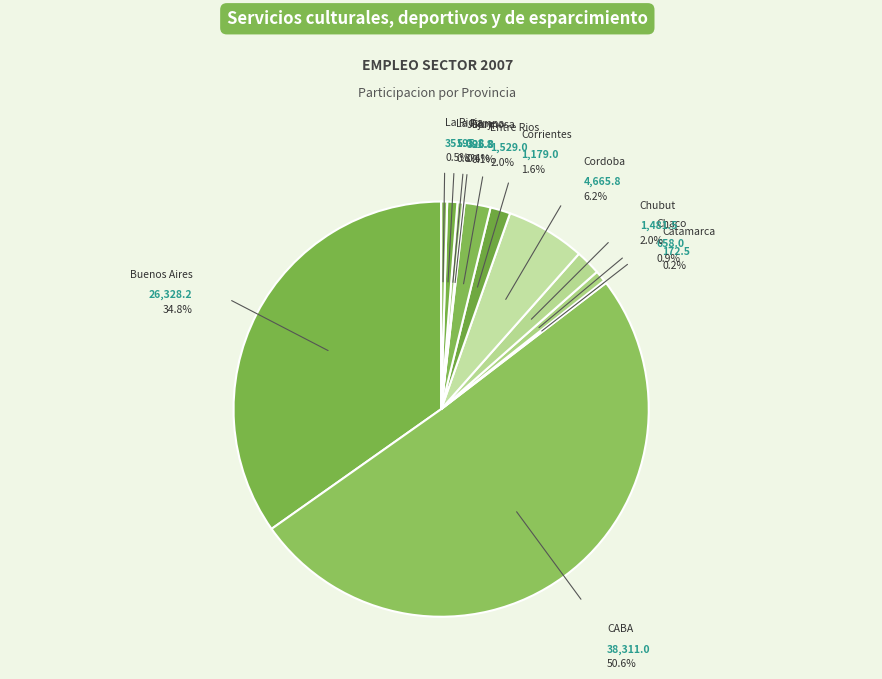

Which has a higher value, Chubut or Catamarca?

Chubut